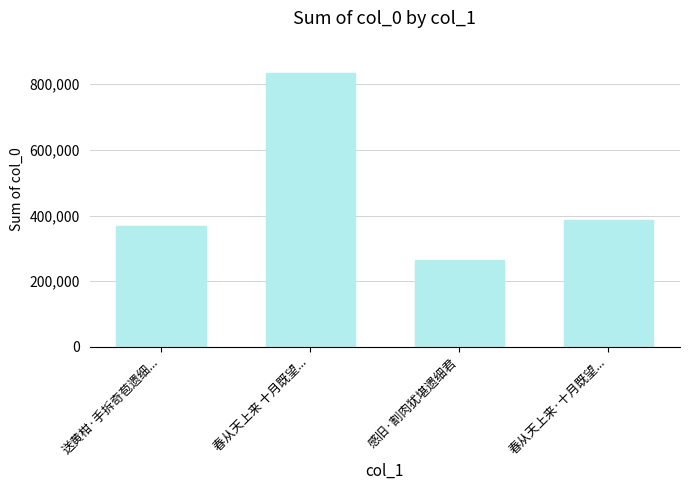

What is the difference between the maximum and minimum values?

569760